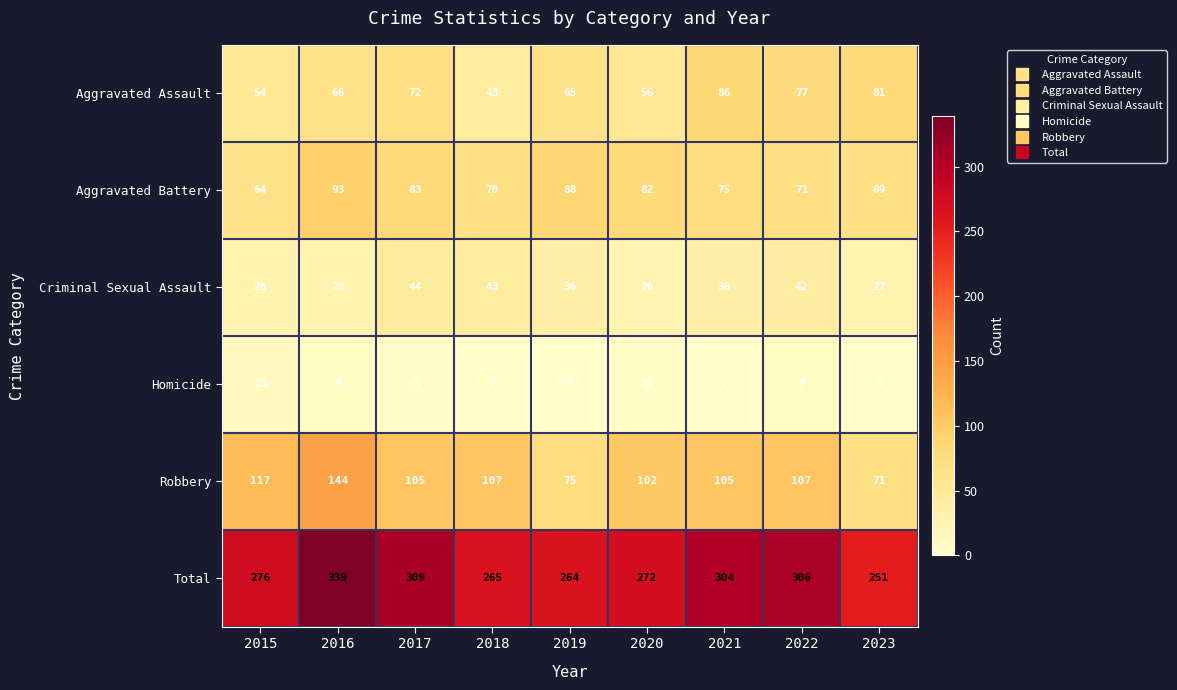

What is the approximate value of Homicide at 2016?

8